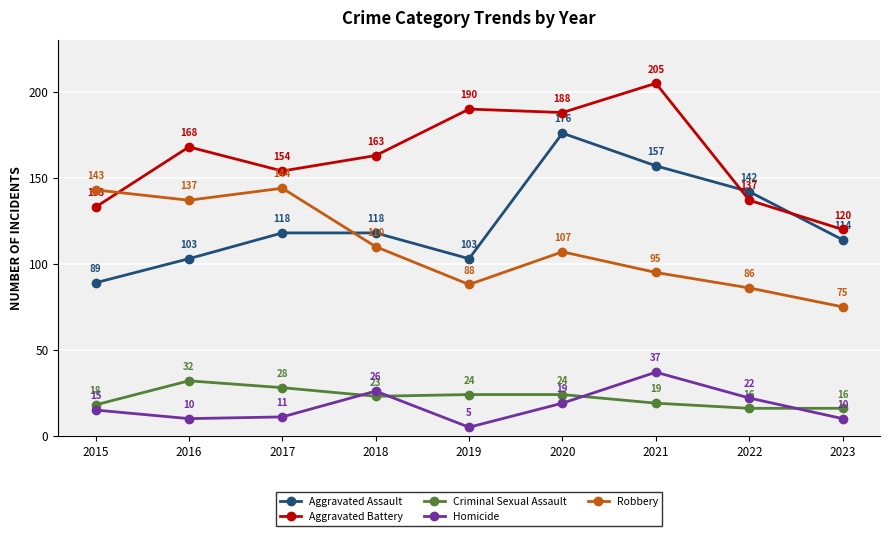

What is the difference between the Homicide values at 2021 and 2018?

11